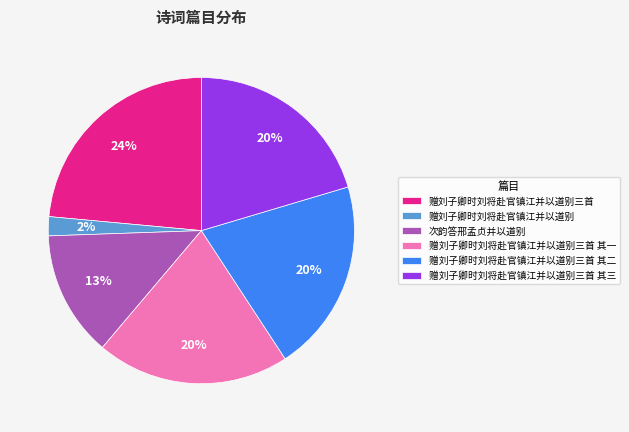

Which category has the smallest portion of the pie?

赠刘子卿时刘将赴官镇江并以道别